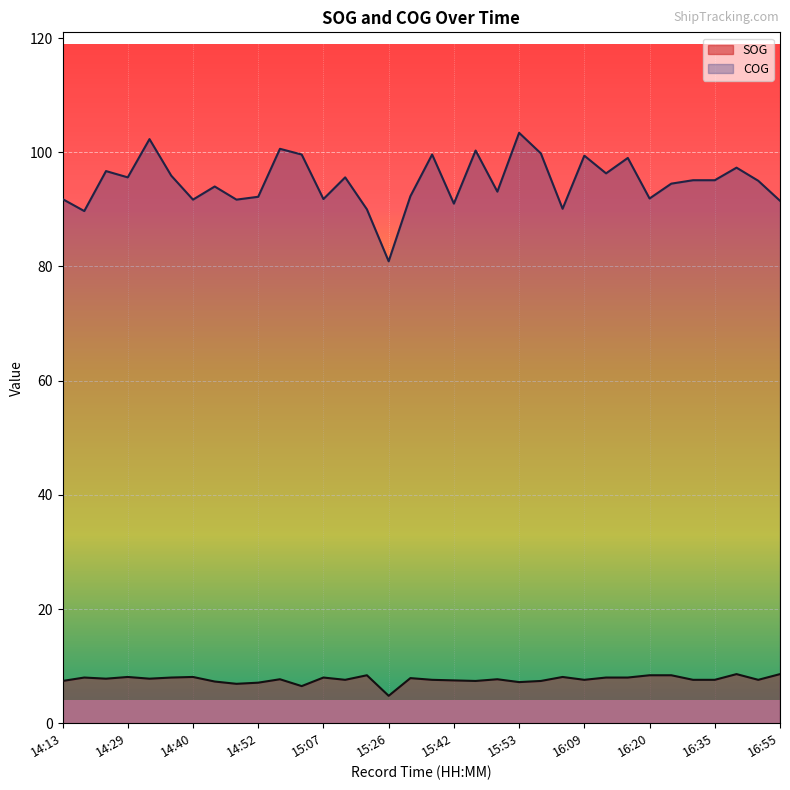

Which category has the lowest value in the COG series?

15:26